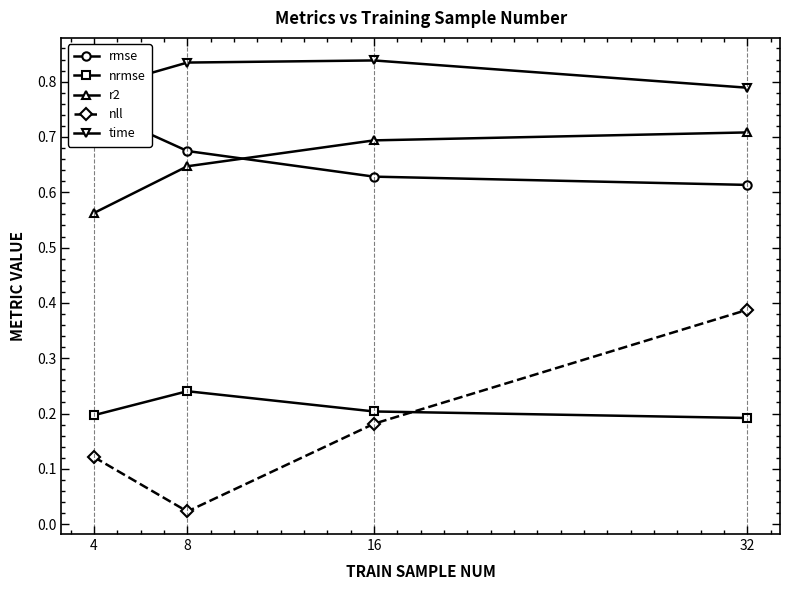

What is the average value of the time series?

0.8